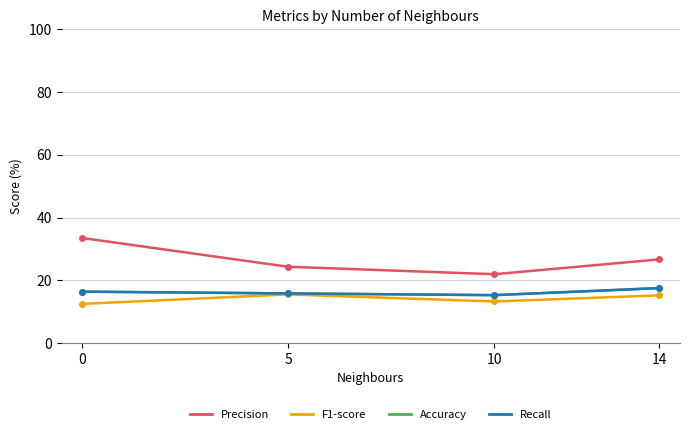

Does the chart have visible grid lines?

Yes